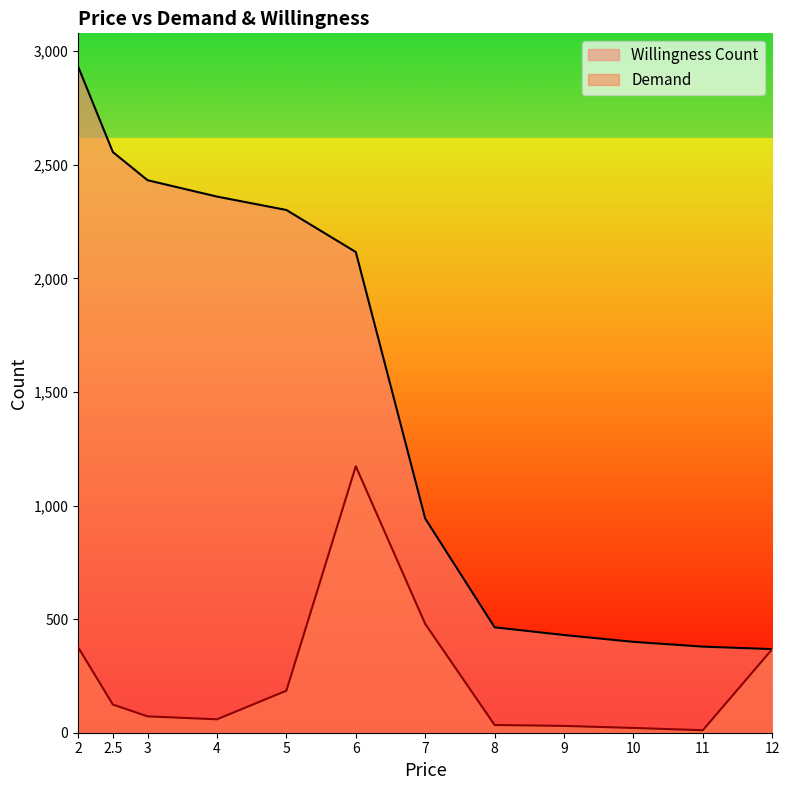

True or false: Willingness Count and Demand cross at least once.

False